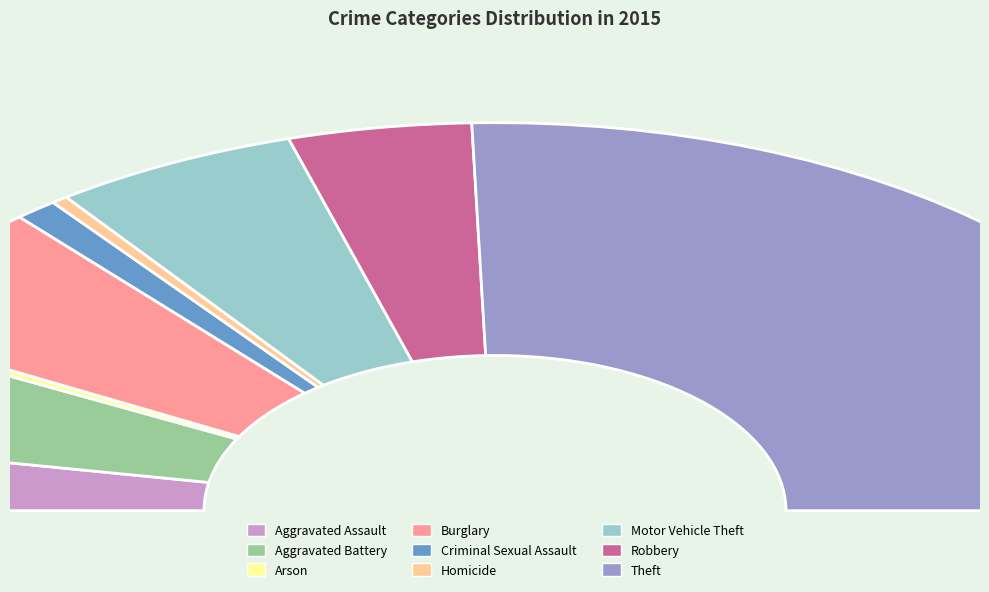

Which category has the biggest portion of the pie?

Theft